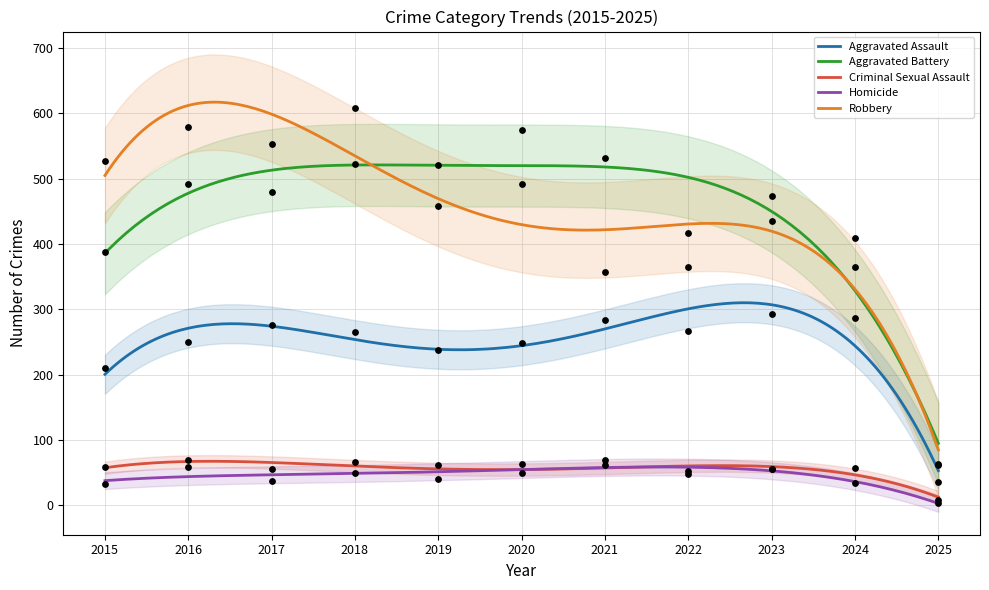

Which series reaches the minimum Y coordinate?

Homicide